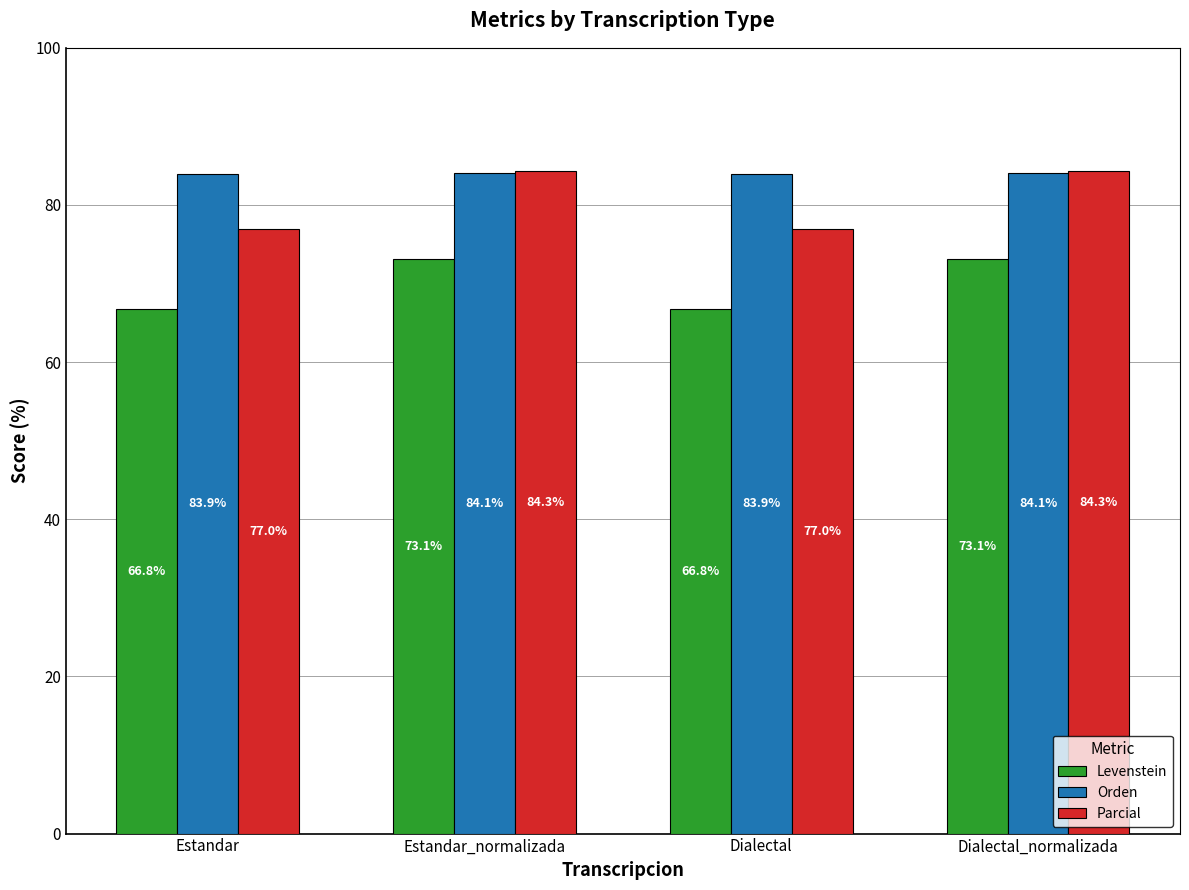

Reading right to left, transcribe all the data shown in this chart.

Levenstein: Dialectal_normalizada=73.1	Dialectal=66.8	Estandar_normalizada=73.1	Estandar=66.8
Orden: Dialectal_normalizada=84.1	Dialectal=83.9	Estandar_normalizada=84.1	Estandar=83.9
Parcial: Dialectal_normalizada=84.3	Dialectal=77.0	Estandar_normalizada=84.3	Estandar=77.0